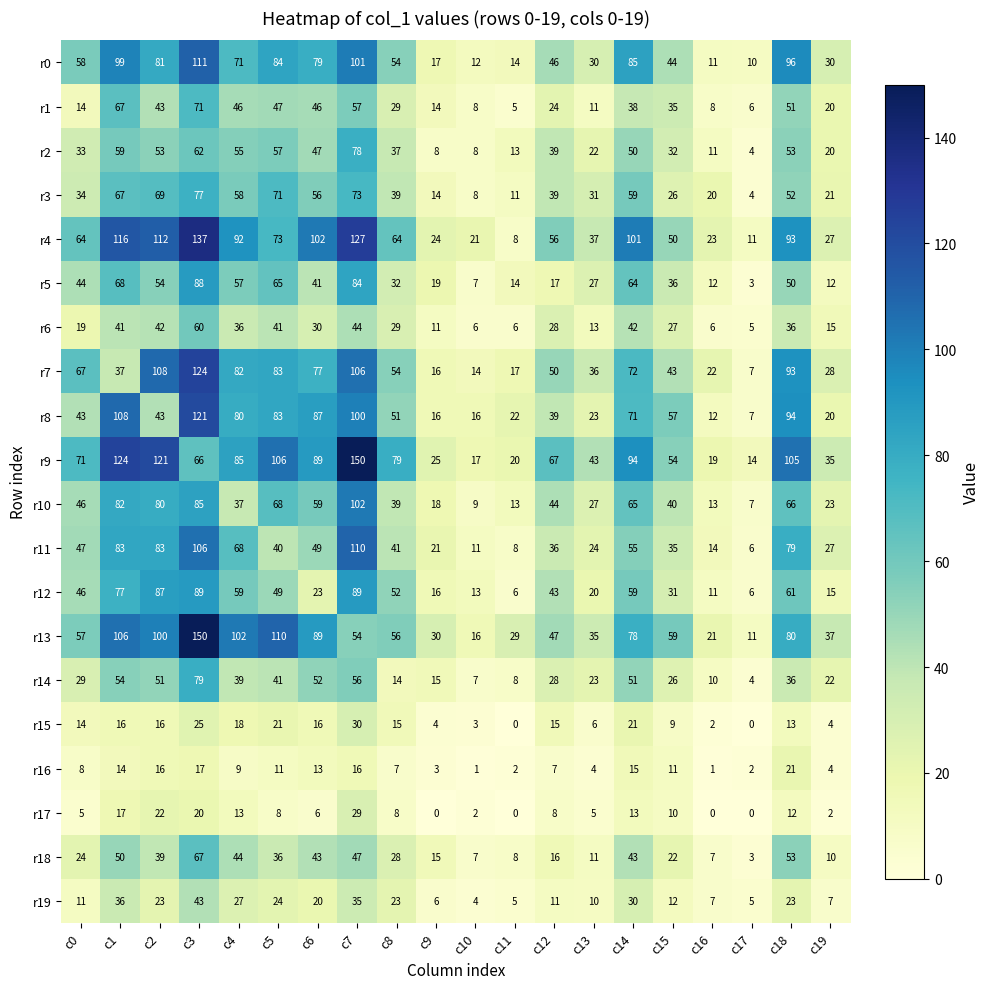

Between c3 and c9, which series saw the biggest shift?

r13